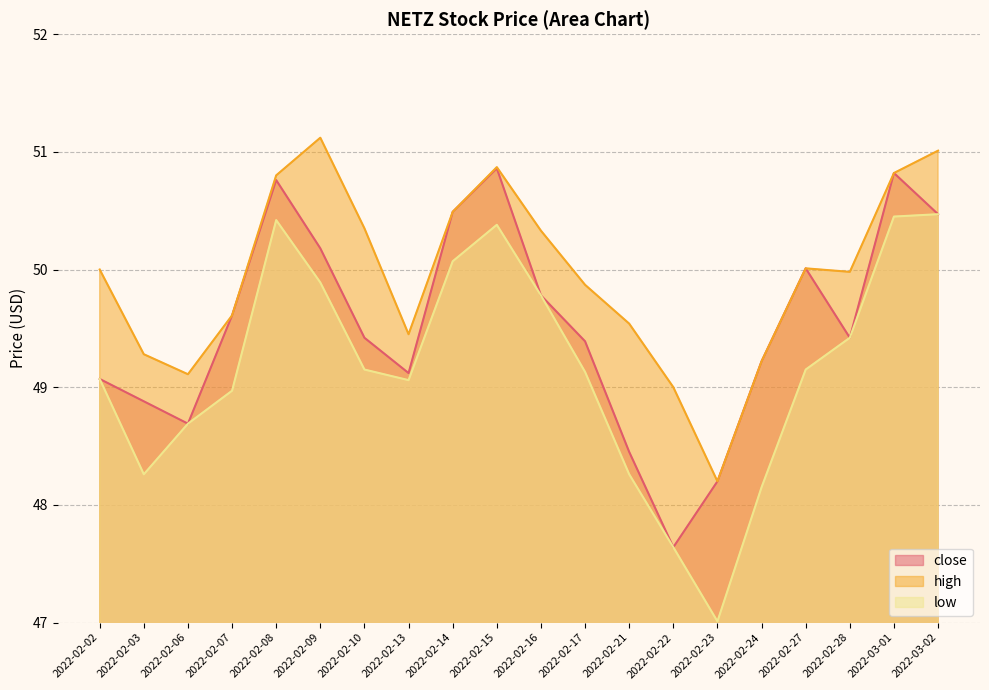

Which series has the largest range (max minus min)?

low